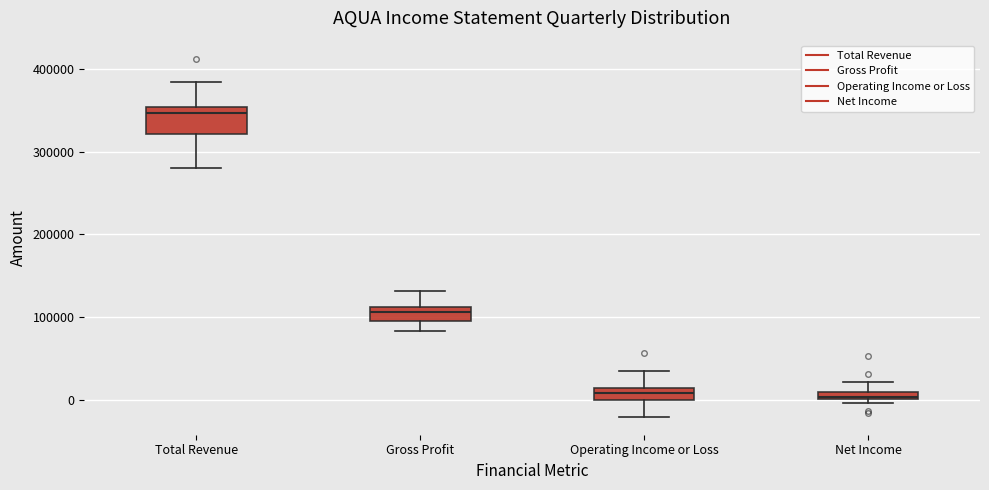

Where is the upper edge of the box for Net Income on the y-axis? The values are not printed on the chart, so give them approximately, as read against the axis.

10000